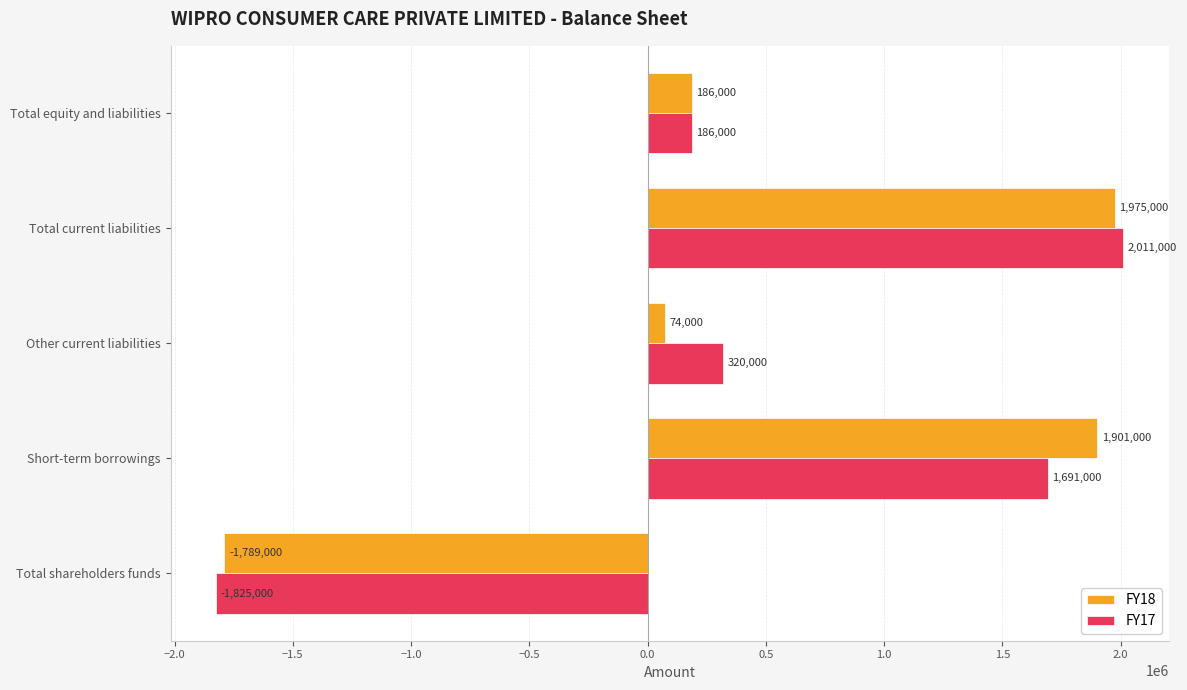

The value of FY17 at Total current liabilities is 956969. True or false?

False